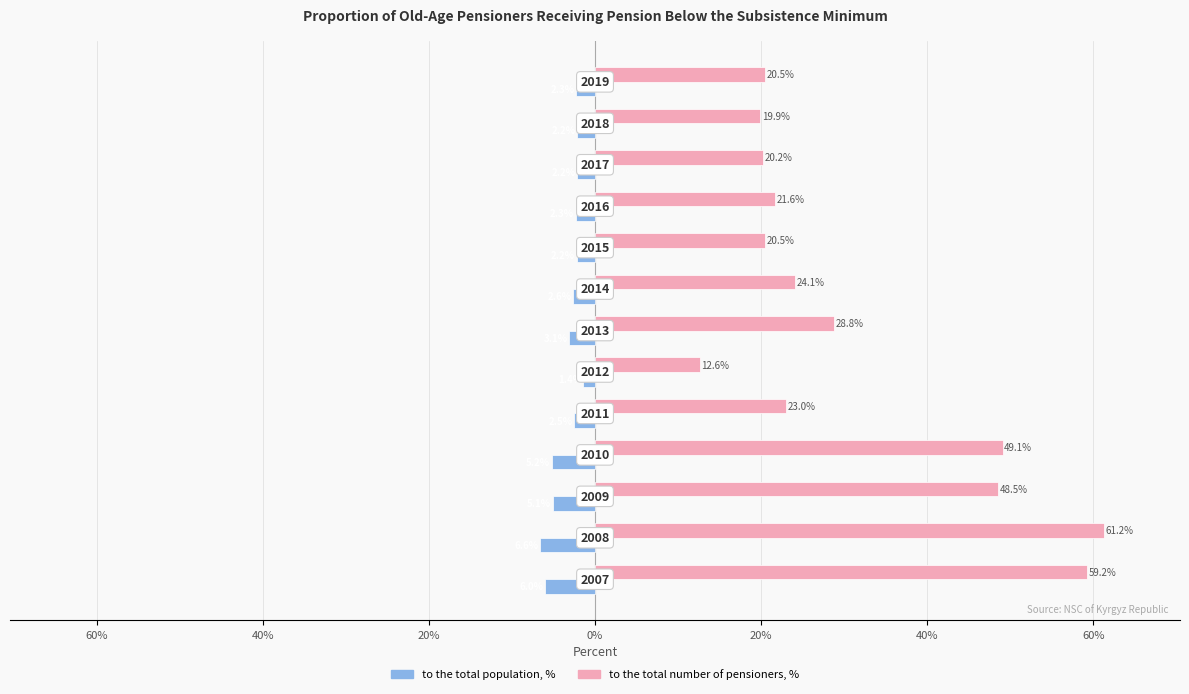

What are all the series names shown in the legend?

to the total population, %, to the total number of pensioners, %